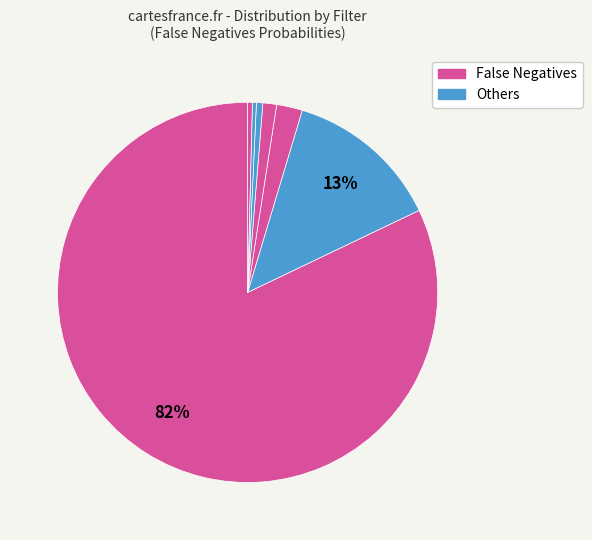

How many slices are in this pie chart?

7